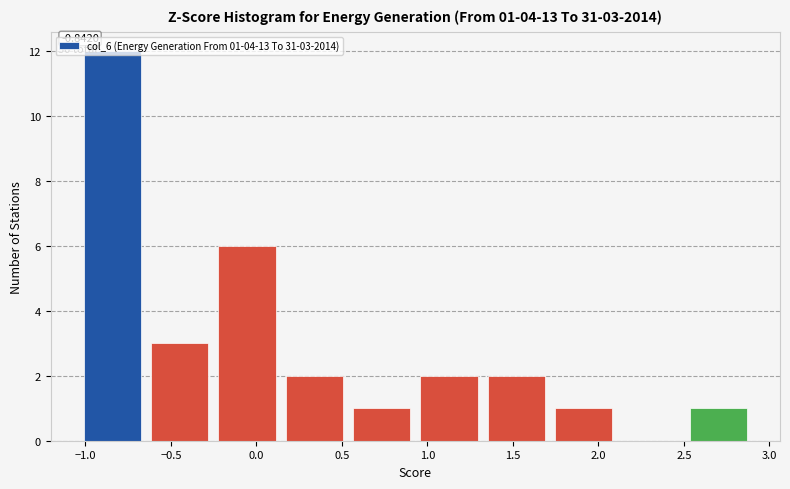

Which range on the x-axis has the tallest bar?

-1.05 to -0.65